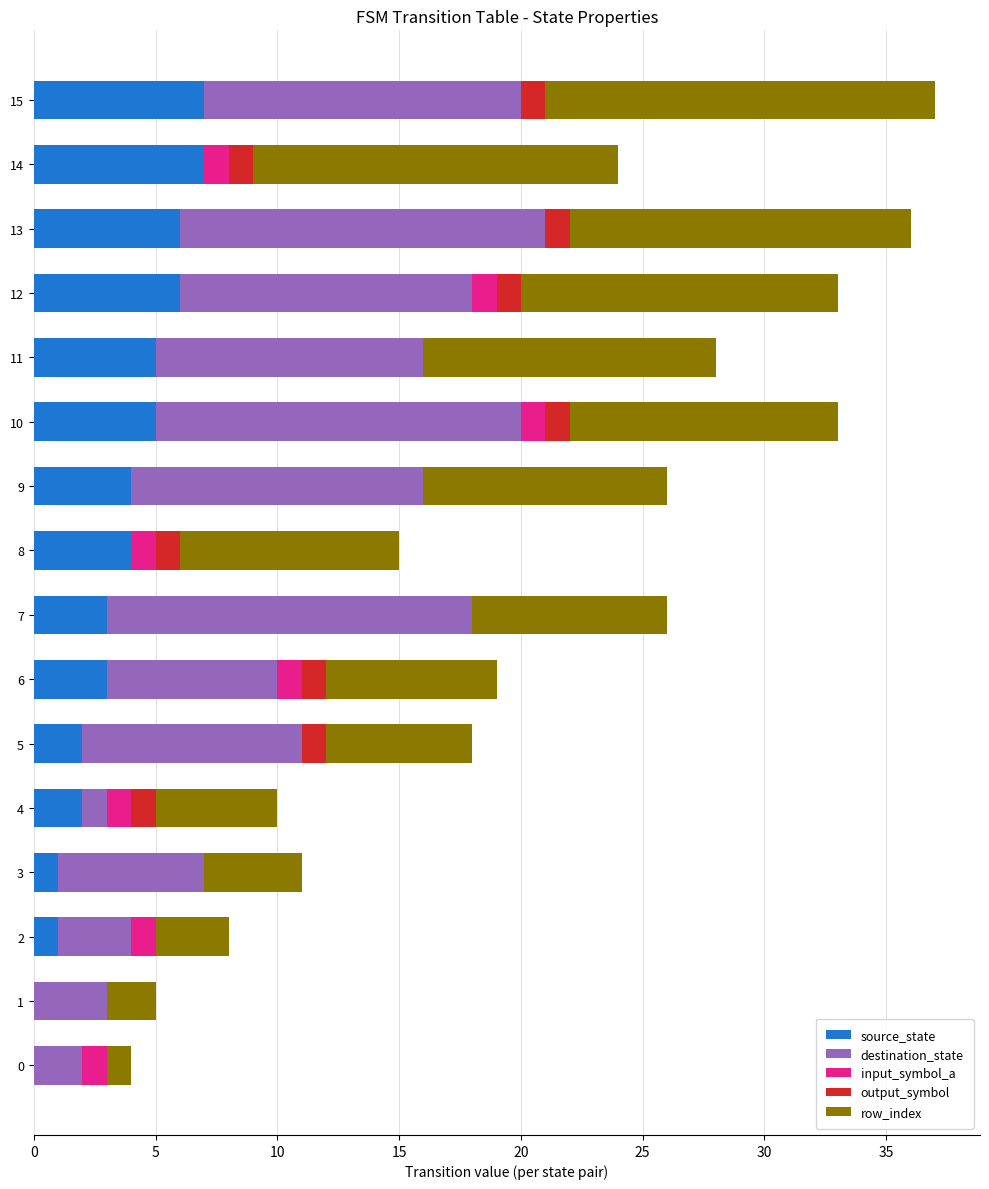

What is the maximum value for source_state?

7